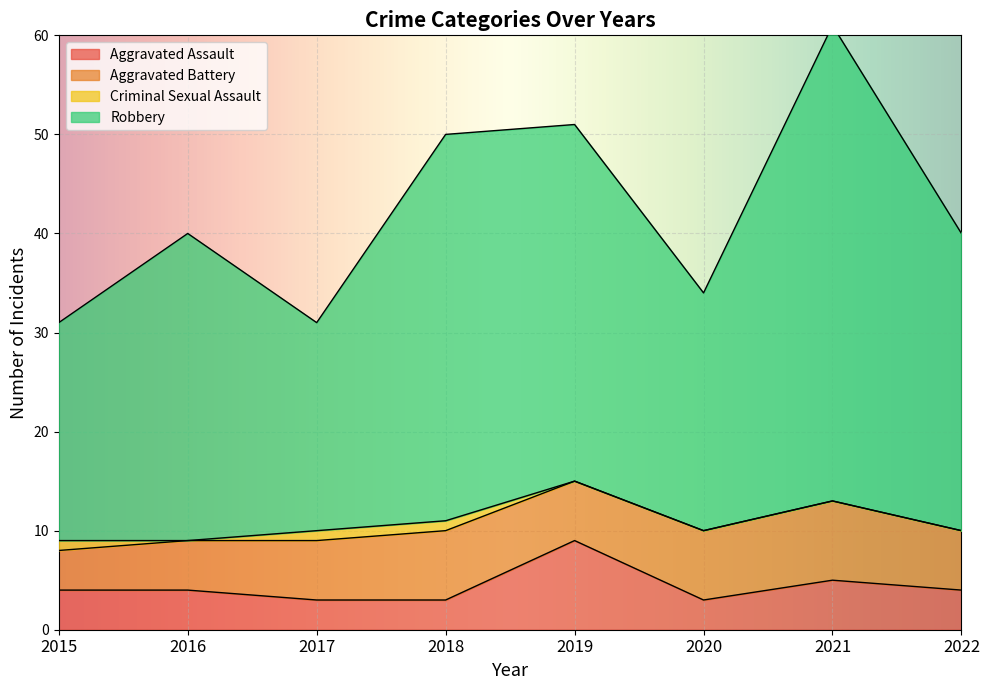

At which category is the sum across all series the highest?

2021